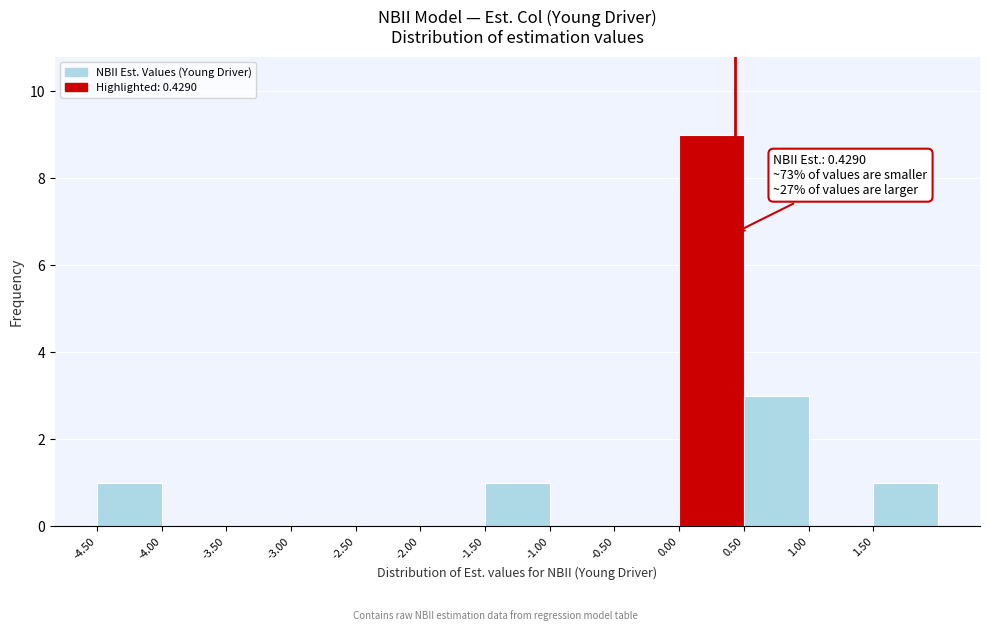

Which range on the x-axis has the tallest bar?

0.0 to 0.5